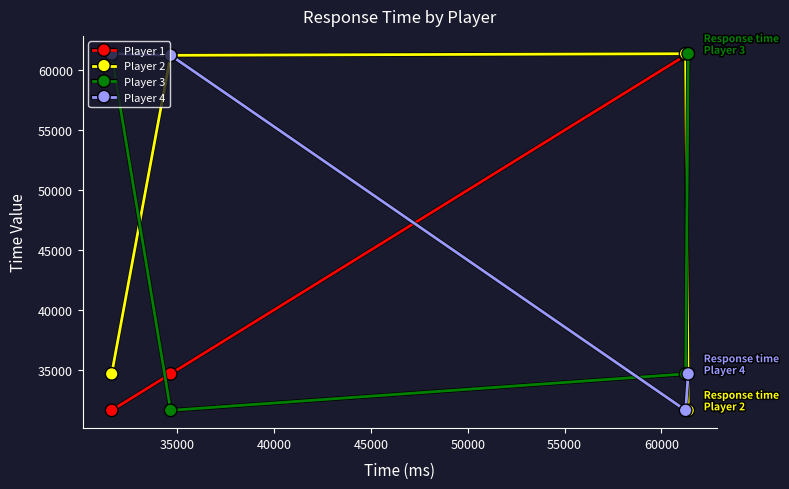

True or false: Player 3 has more than 1 interior local peaks.

False